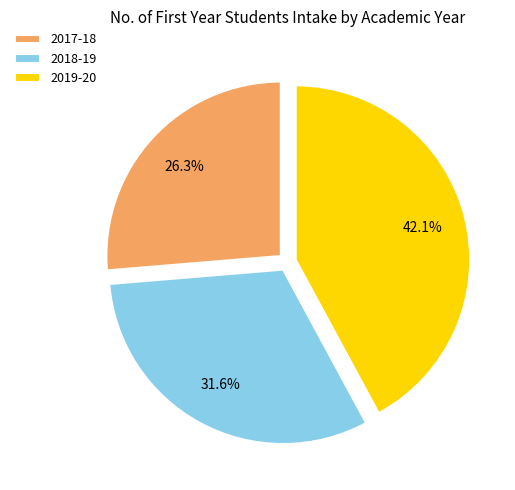

What is the smallest slice in the pie chart?

2017-18